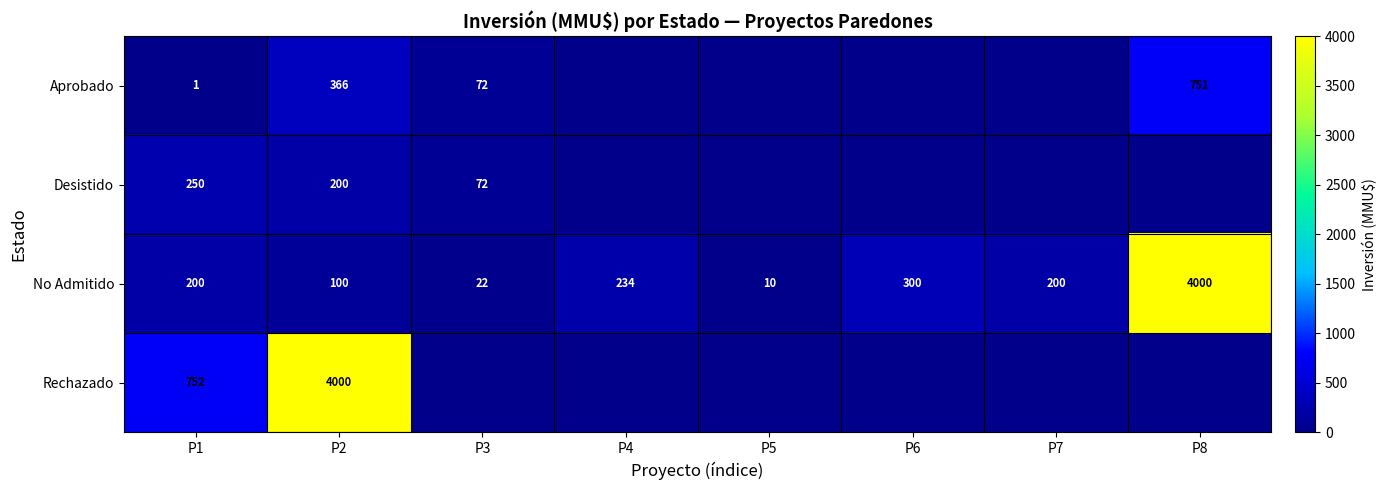

What is the difference between the Aprobado values at P2 and P3?

294